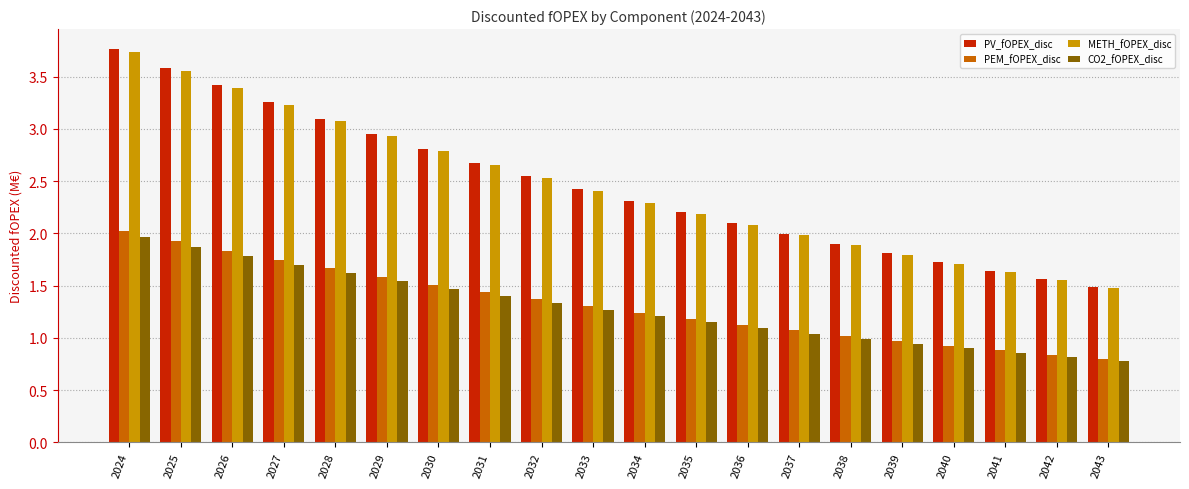

What is the difference between the PV_fOPEX_disc values at 2034 and 2037?

0.3